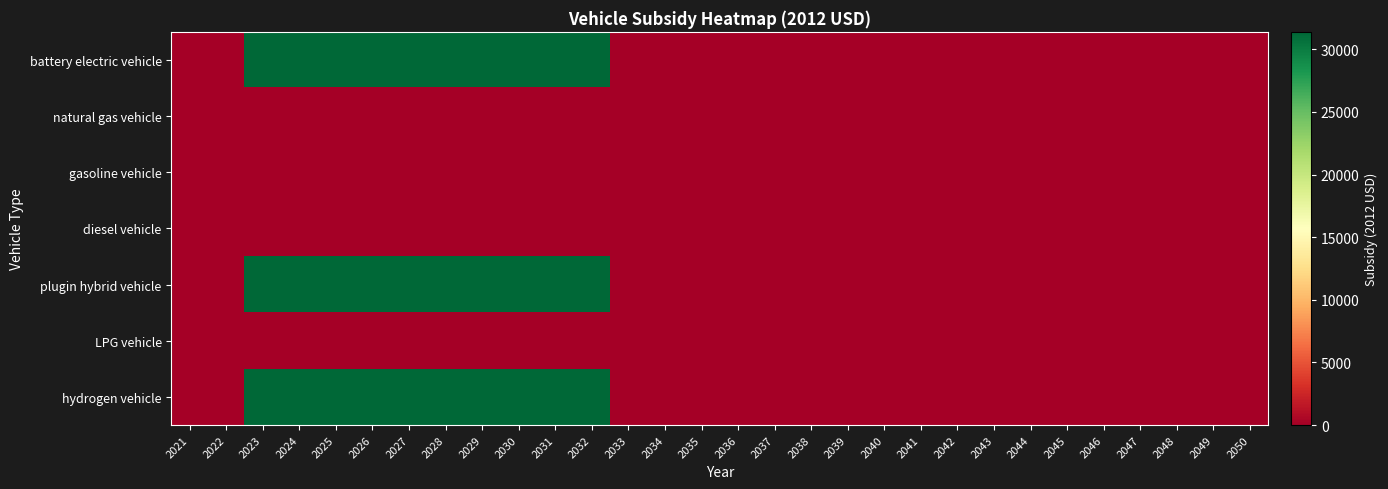

What is the maximum value shown in the chart?

31400